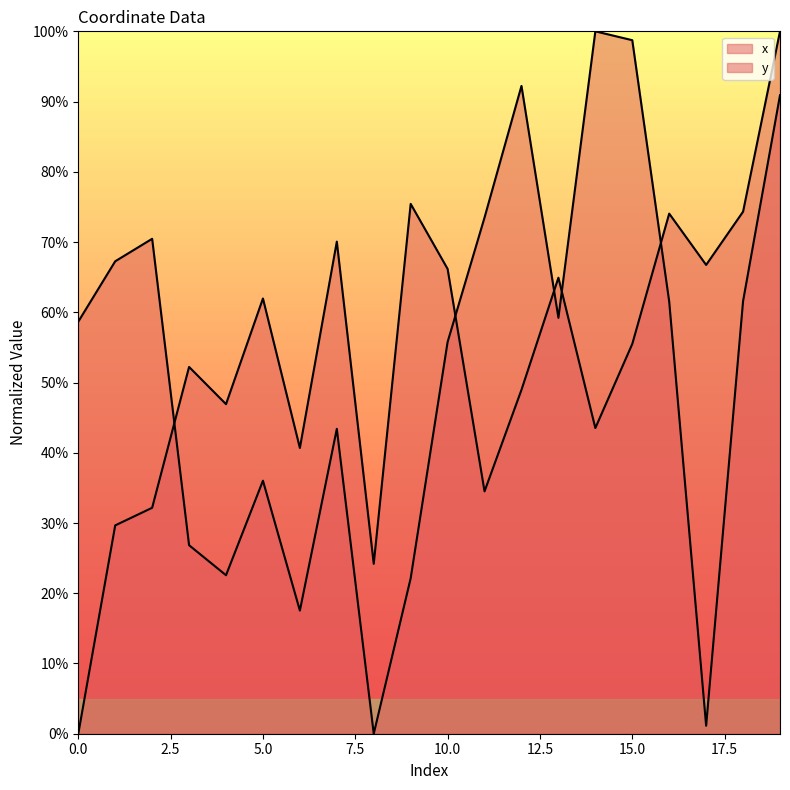

Which series changed the most between 1 and 8?

x